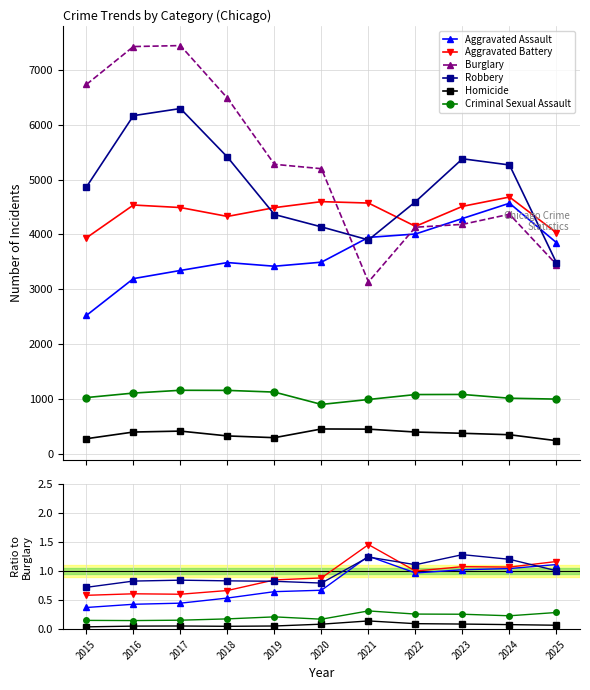

True or false: Aggravated Assault has a value of 0.3 at 2024.

False